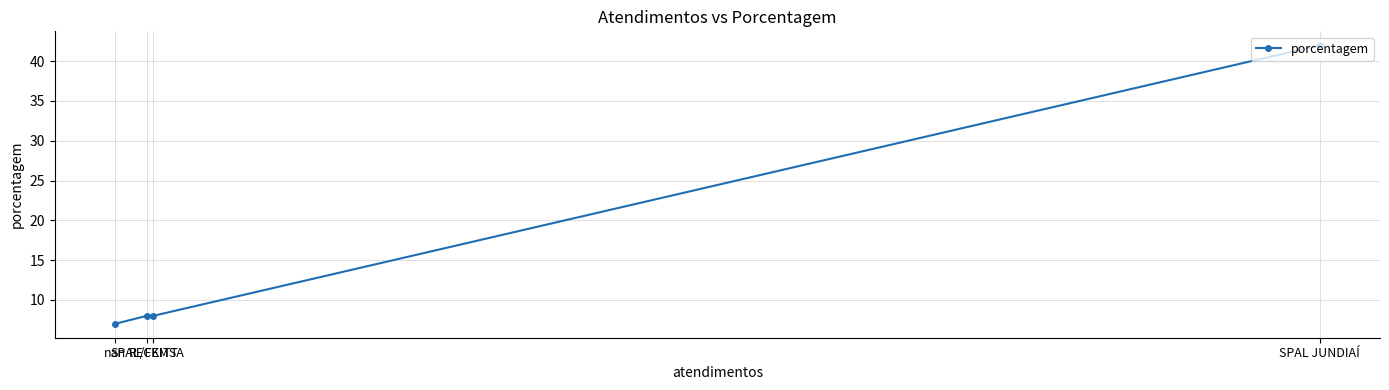

The value at SPAL/FEMSA is 8. True or false?

True